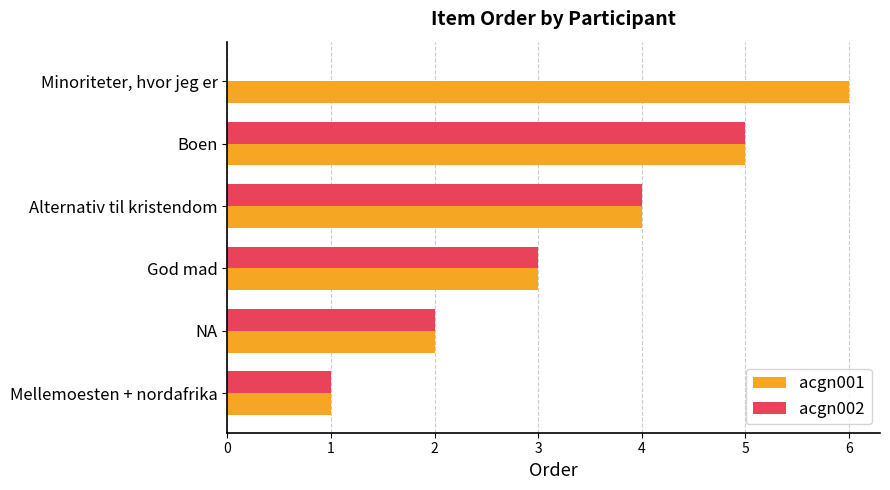

What is the maximum value for acgn001?

6